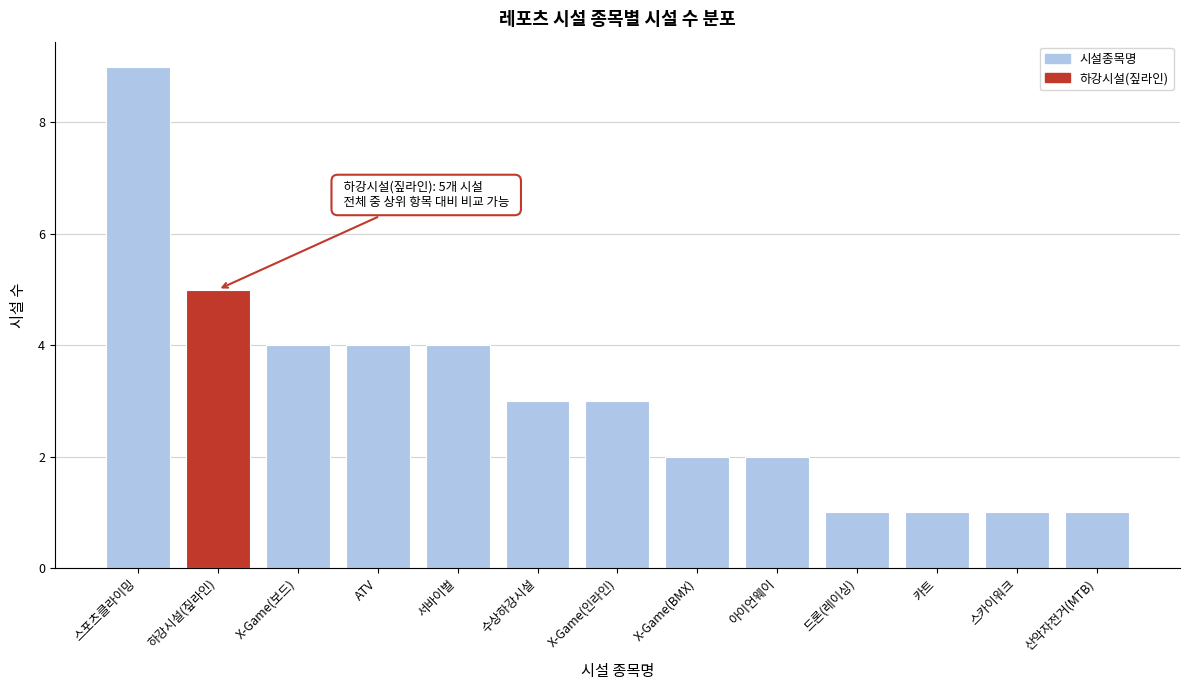

Reading left to right, what are all the values shown in this chart?

스포츠클라이밍=9	하강시설(짚라인)=5	X-Game(보드)=4	ATV=4	서바이벌=4	수상하강시설=3	X-Game(인라인)=3	X-Game(BMX)=2	아이언웨이=2	드론(레이싱)=1	카트=1	스카이워크=1	산악자전거(MTB)=1